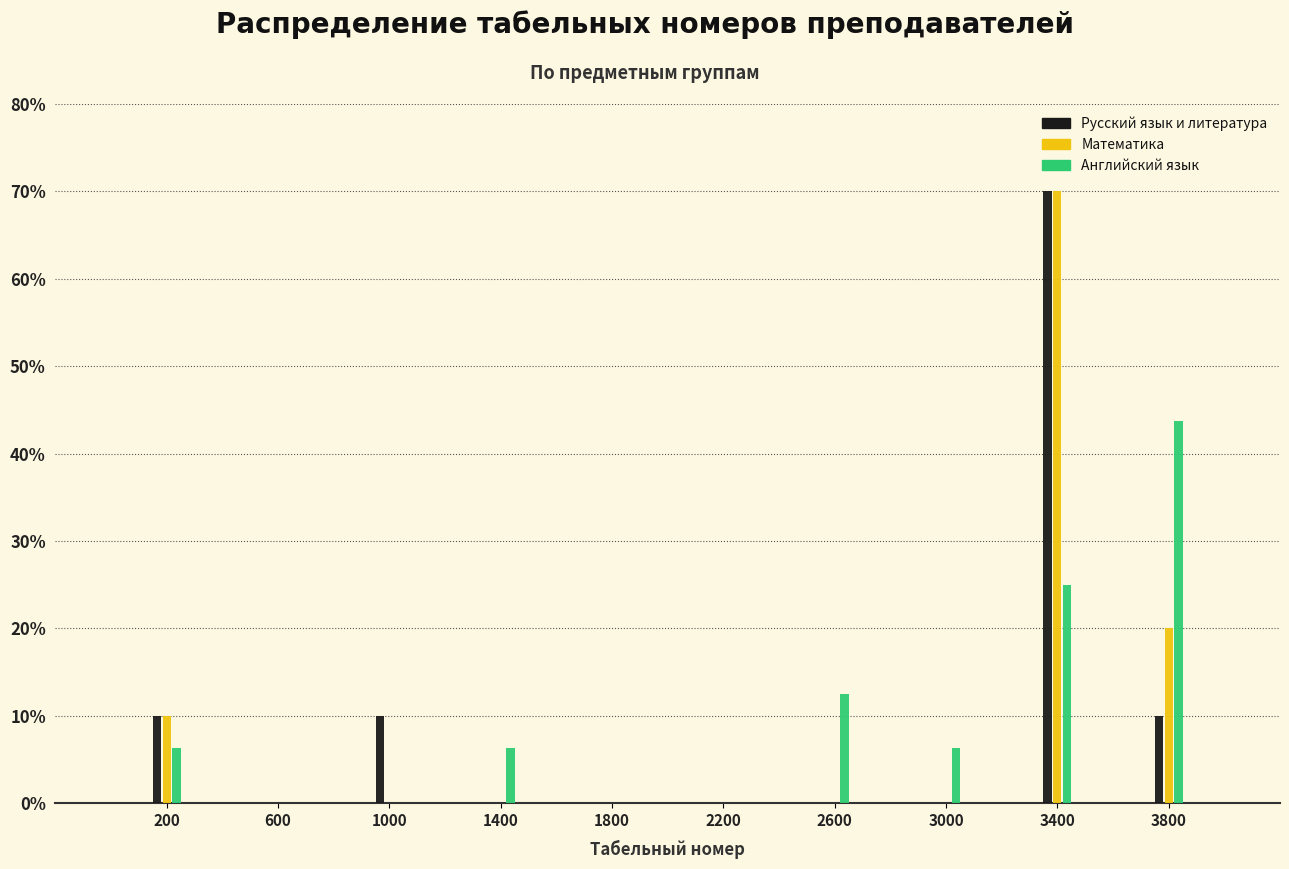

What is the maximum value shown in the chart?

70.0